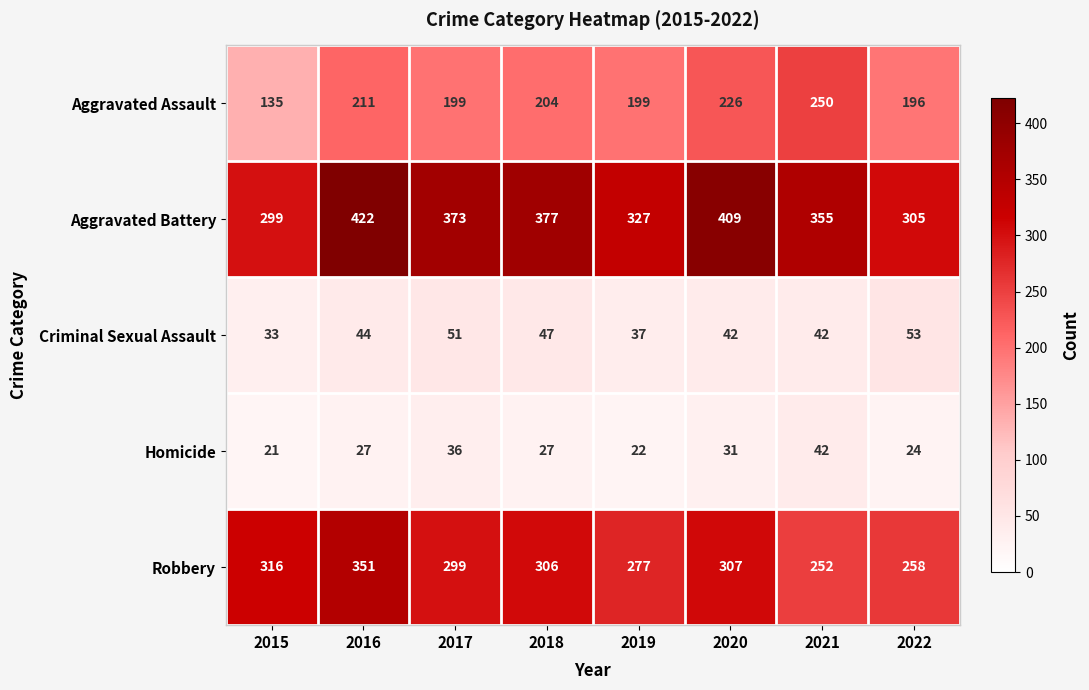

What is the difference between the second highest and minimum values in the Criminal Sexual Assault series?

18